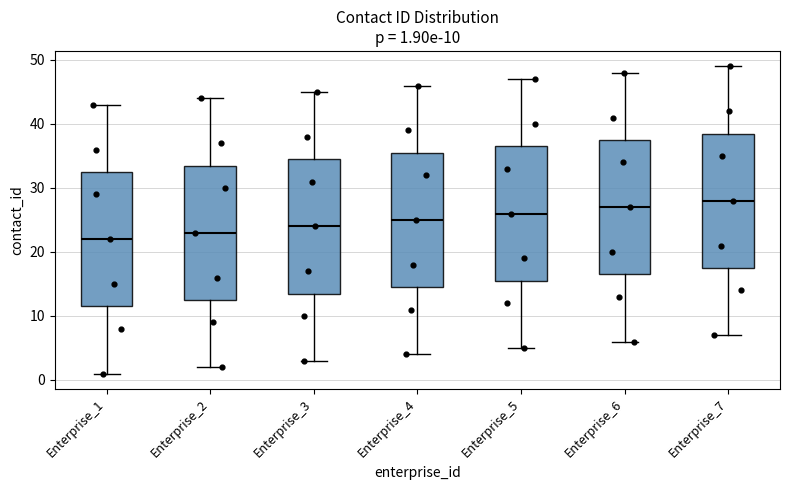

Which box's median line is the highest?

Enterprise_7